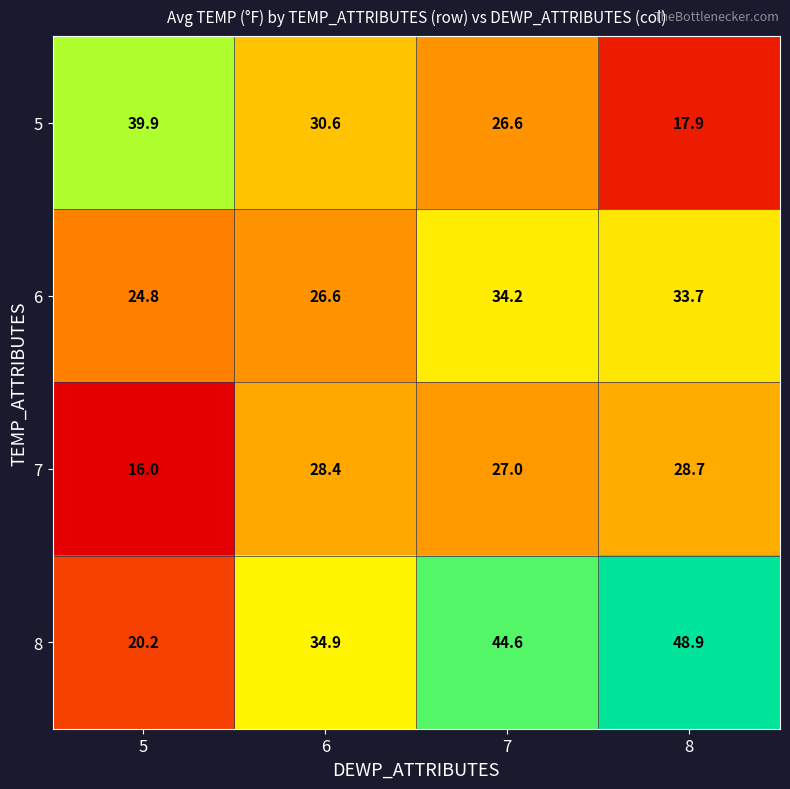

At how many categories does at least one series exceed 26?

4